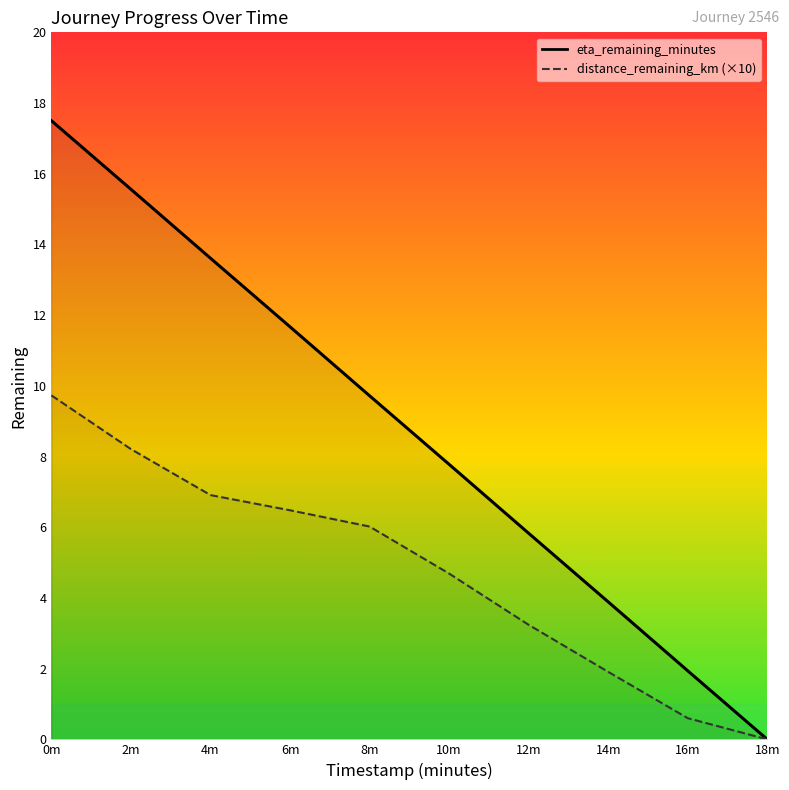

What is the average value of the distance_remaining_km series?

4.8